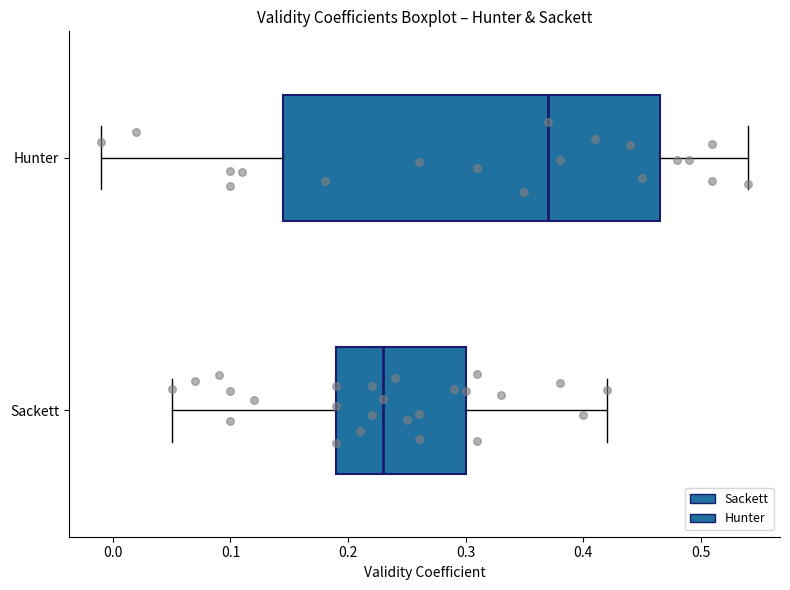

Where does the median line of the box for Sackett sit on the x-axis? The values are not printed on the chart, so give them approximately, as read against the axis.

0.23